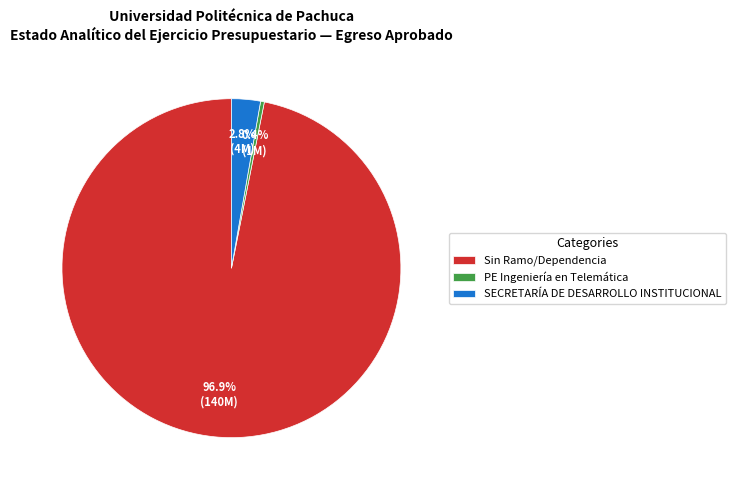

Is there a majority slice in this chart?

Yes